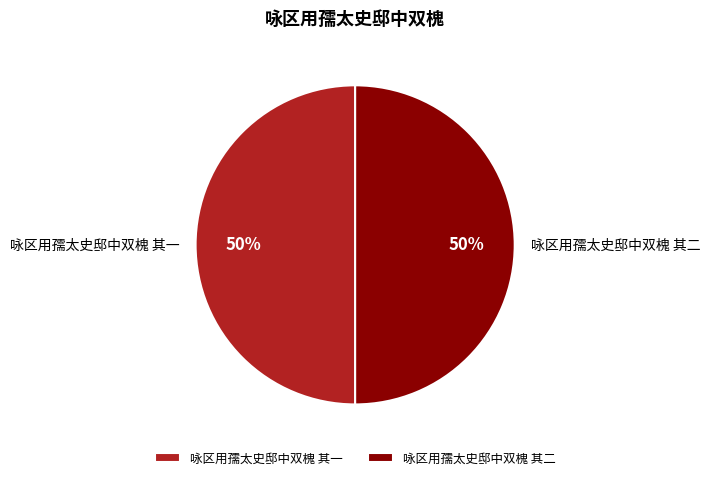

Approximately how many times larger is the value at 咏区用孺太史邸中双槐 其二 compared to 咏区用孺太史邸中双槐 其一?

1.0